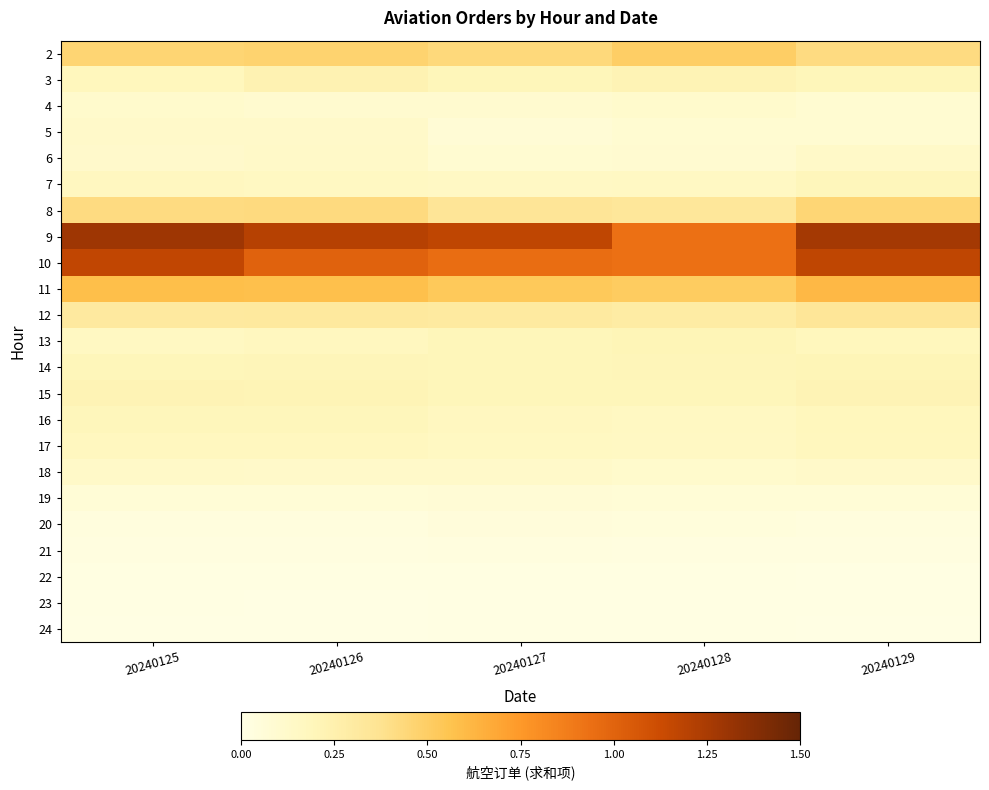

Between 20240127 and 20240128, which is larger?

20240128